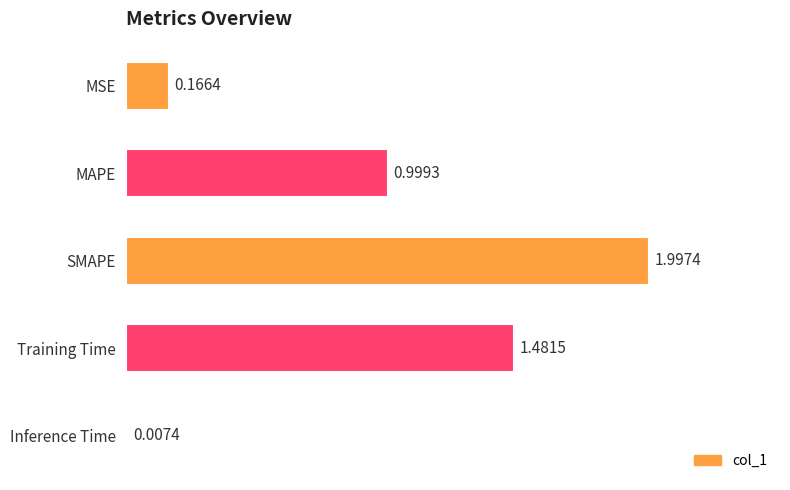

At which category does the chart reach its peak across all series?

SMAPE